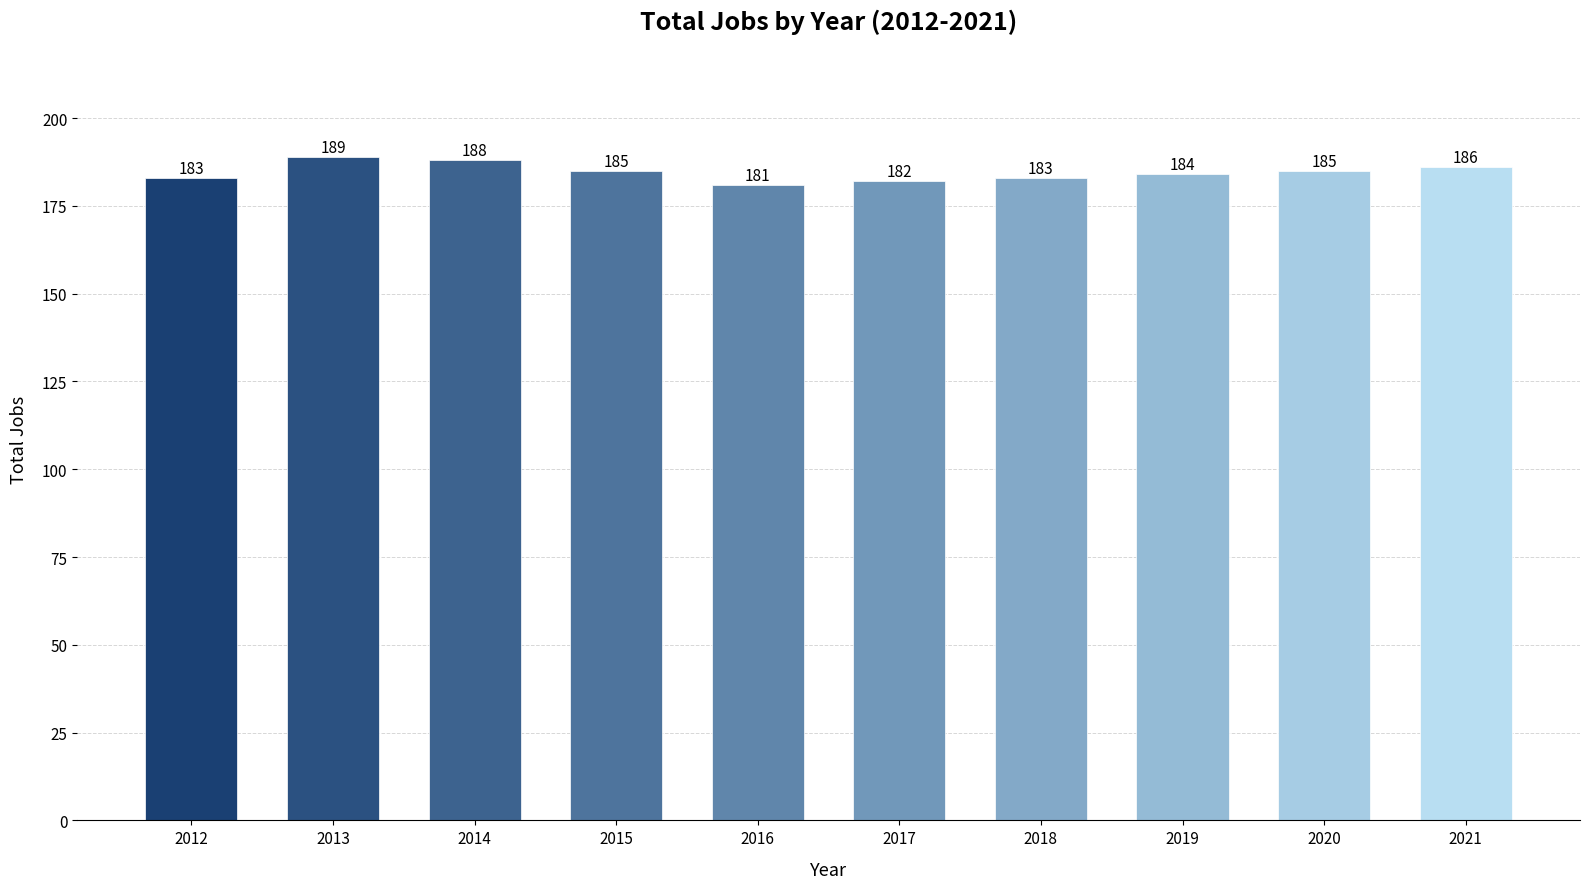

What is the average value?

185